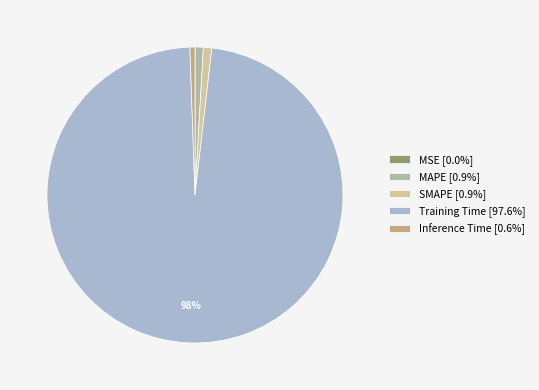

To the nearest percent, what percentage of the pie is Inference Time?

1%